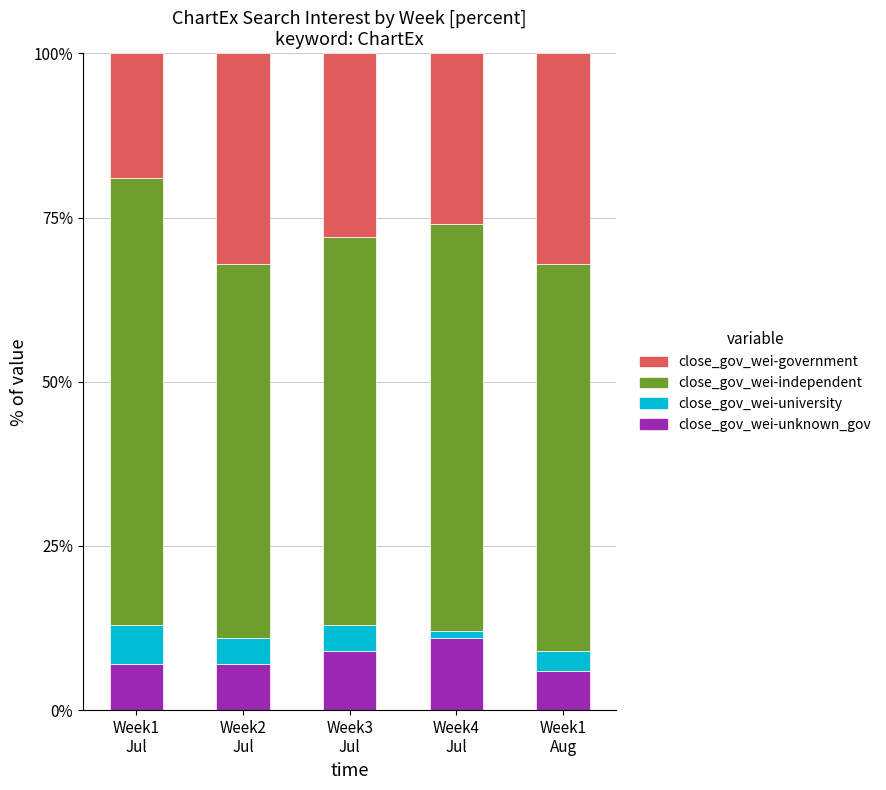

What is the highest value of the close_gov_wei-unknown_gov series?

11.0